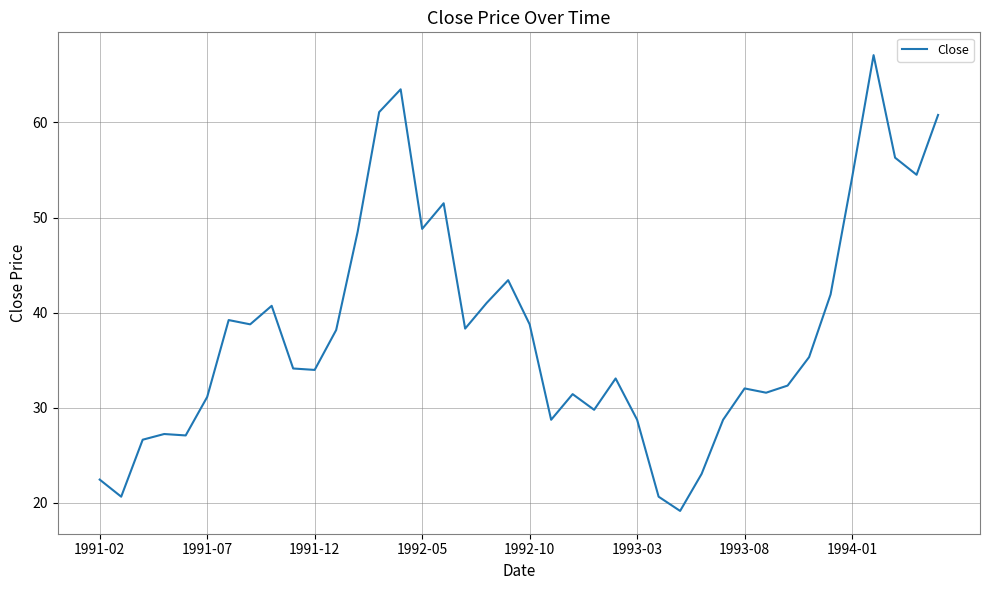

What is the difference between the maximum and minimum values?

47.9